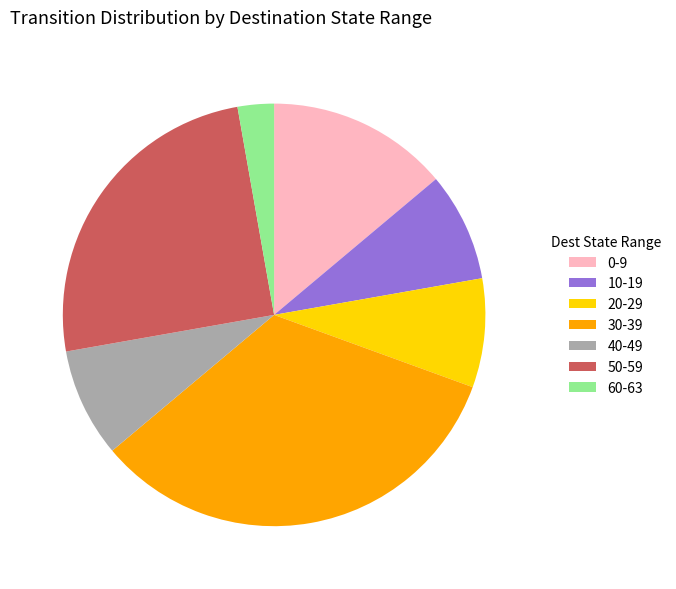

The 0-9 slice represents 20% of the pie. True or false?

False